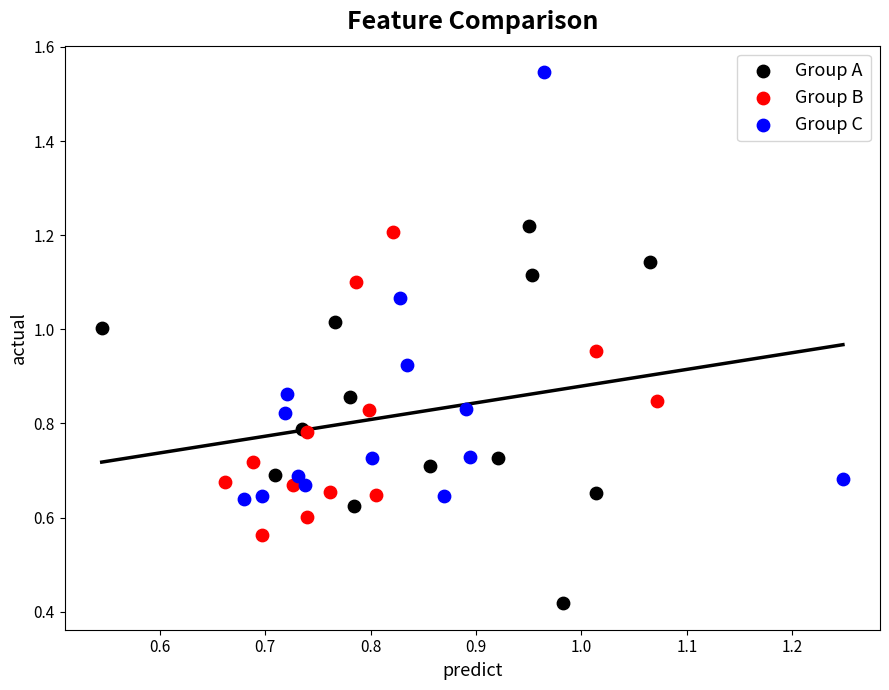

Which series has the largest Y range (max minus min)?

Group C